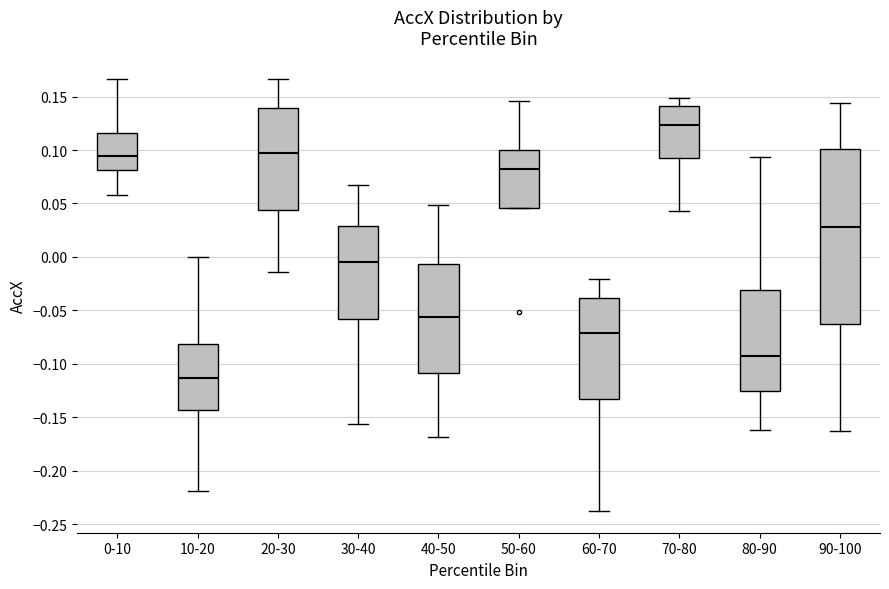

Comparing the boxes themselves (not the whiskers), which one is the tallest?

90-100